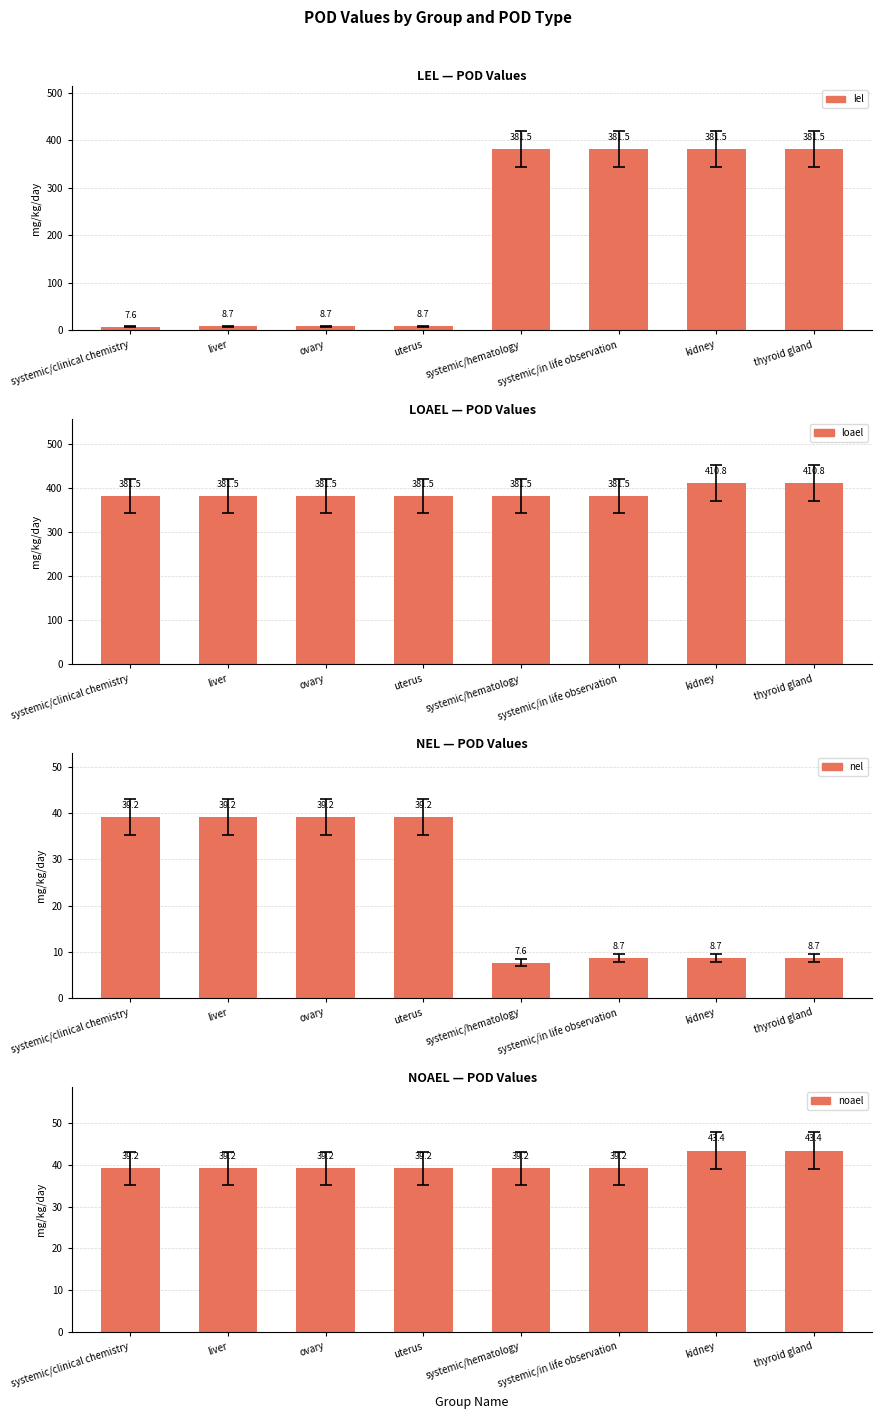

What is the difference between the maximum and second lowest values in the noael series?

4.2